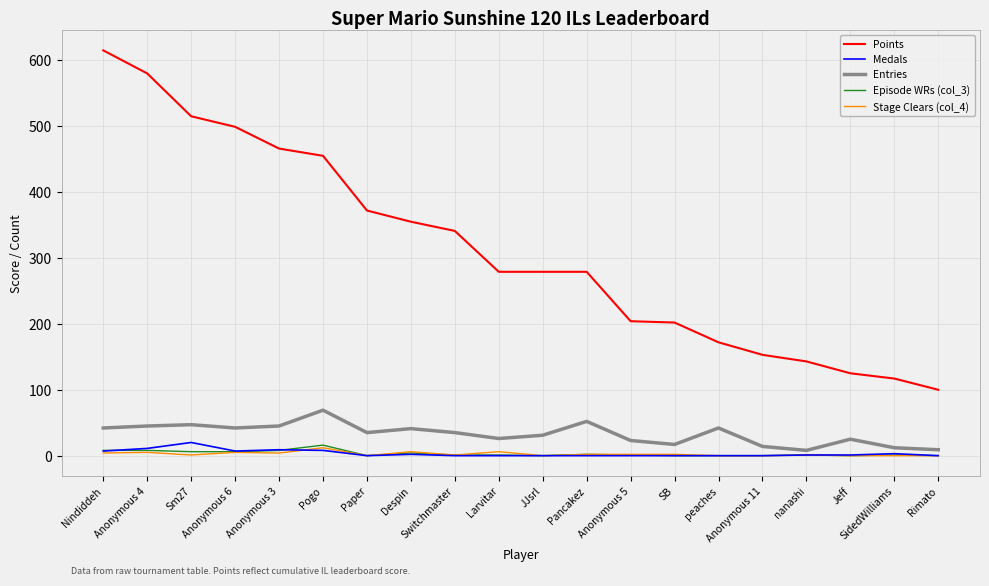

Which series changed the most between Sm27 and Jeff?

Points